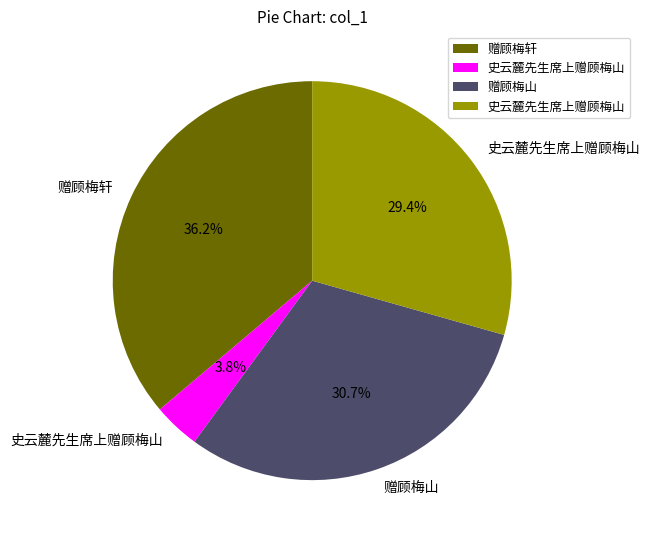

Is there any slice that represents more than half of the pie?

No